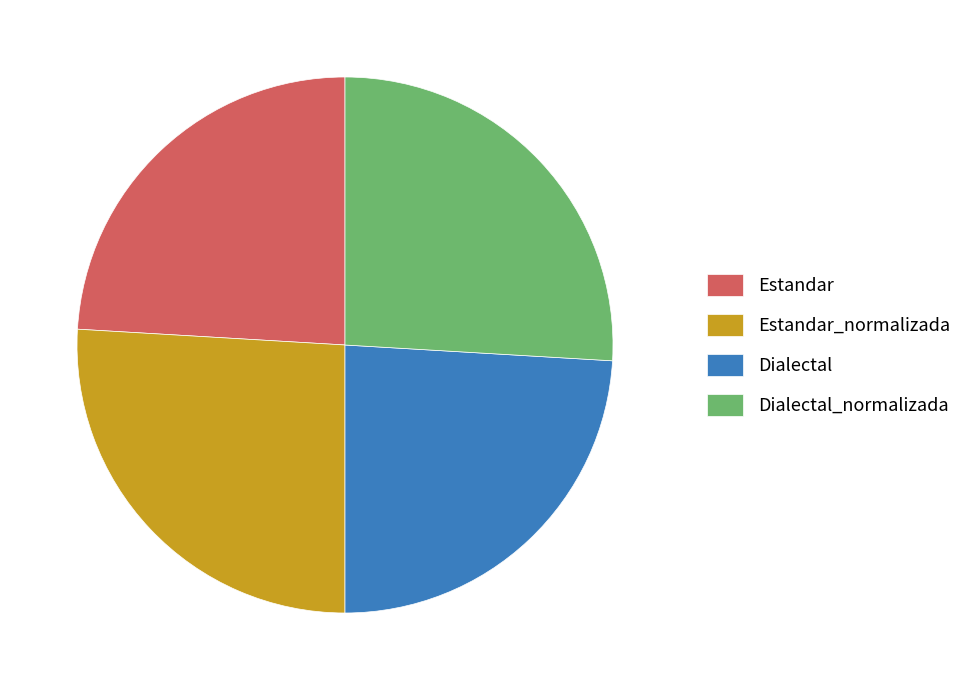

How many segments does this pie chart have?

4